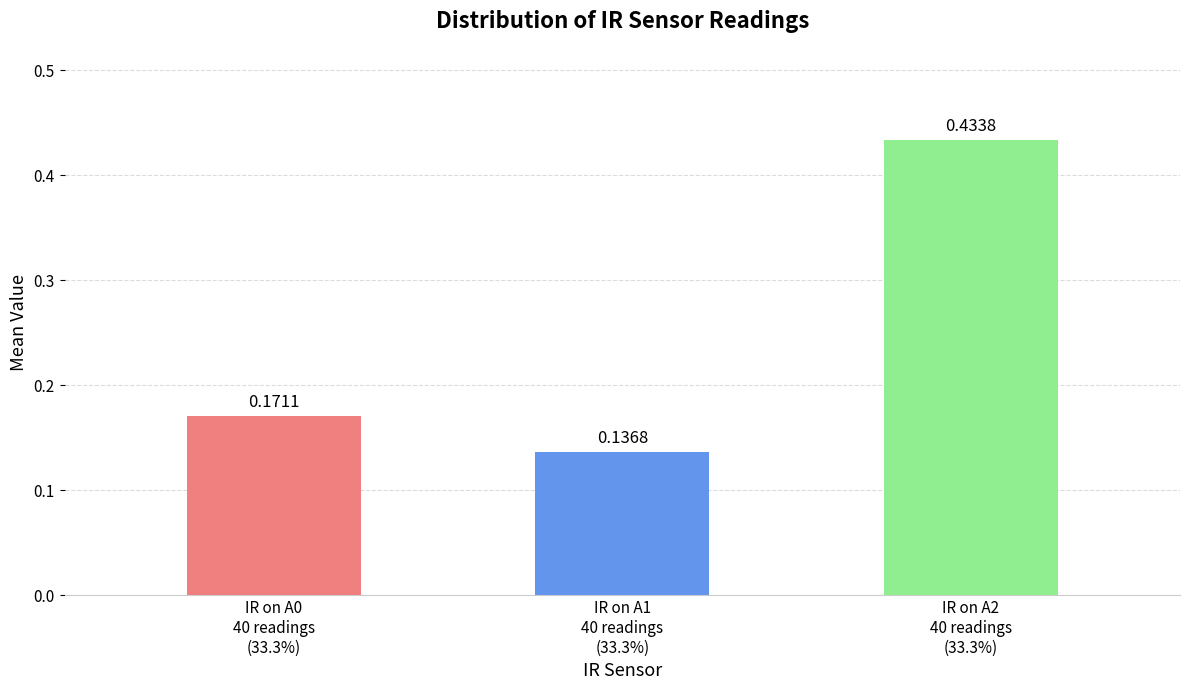

What are all the series names shown in the legend?

IR on A0, IR on A1, IR on A2